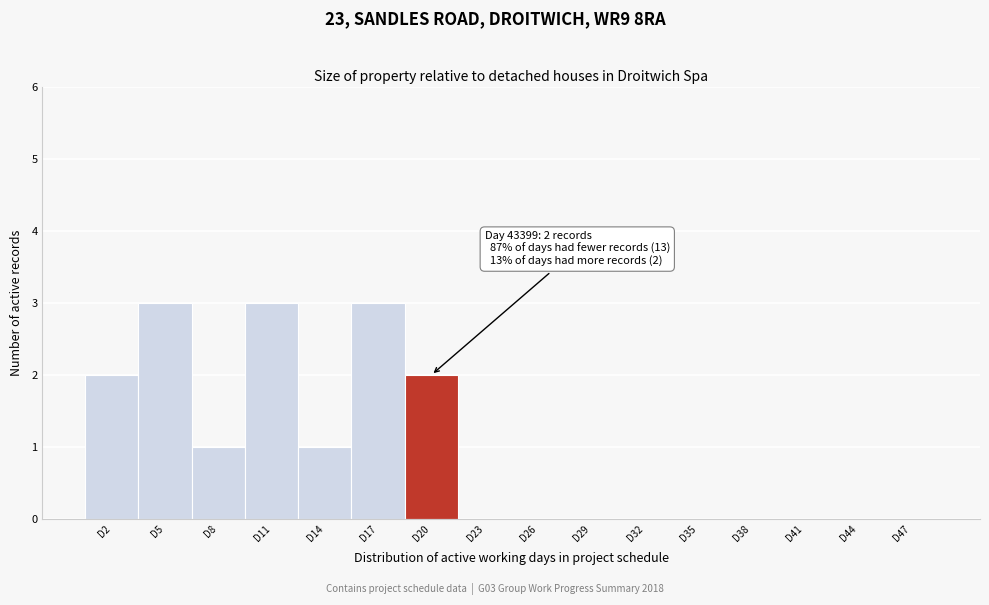

Reading right to left, what are all the values shown in this chart?

D47=0	D44=0	D41=0	D38=0	D35=0	D32=0	D29=0	D26=0	D23=0	D20=2	D17=3	D14=1	D11=3	D8=1	D5=3	D2=2